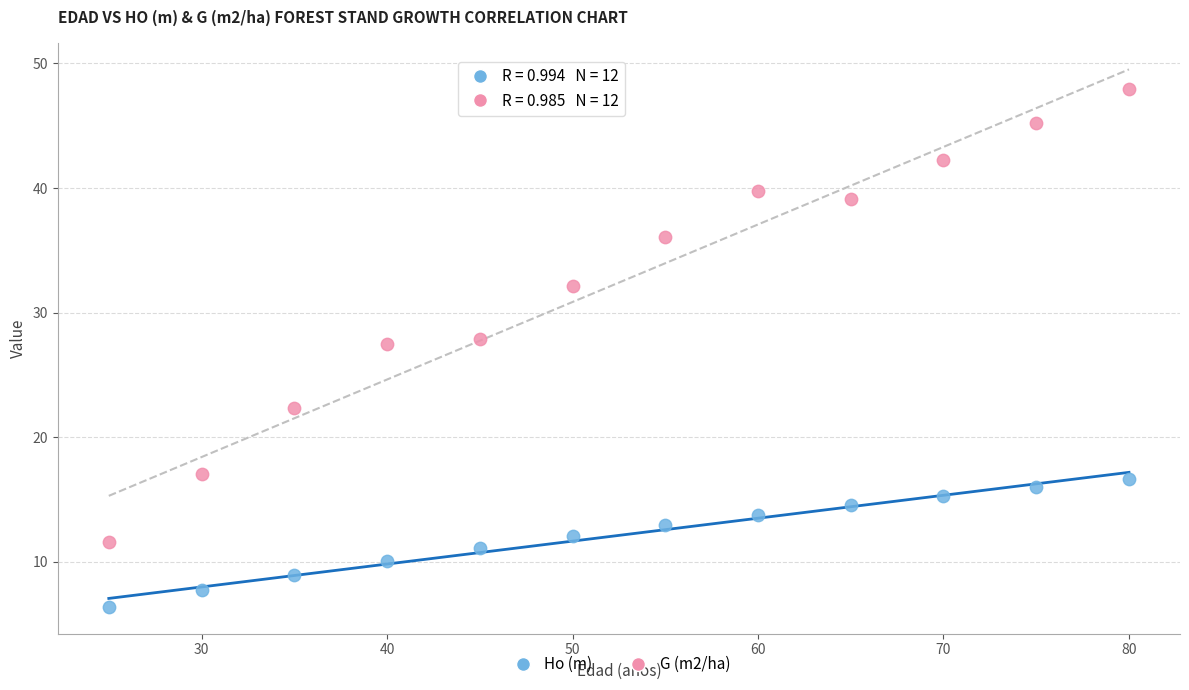

Which series reaches the minimum Y coordinate?

Ho (m)